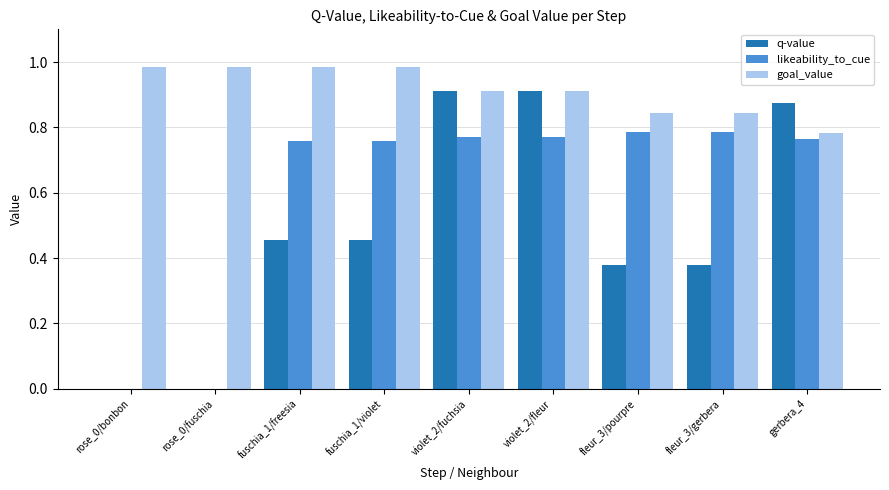

True or false: q-value has a value of 0.1 at fleur_3/pourpre.

False